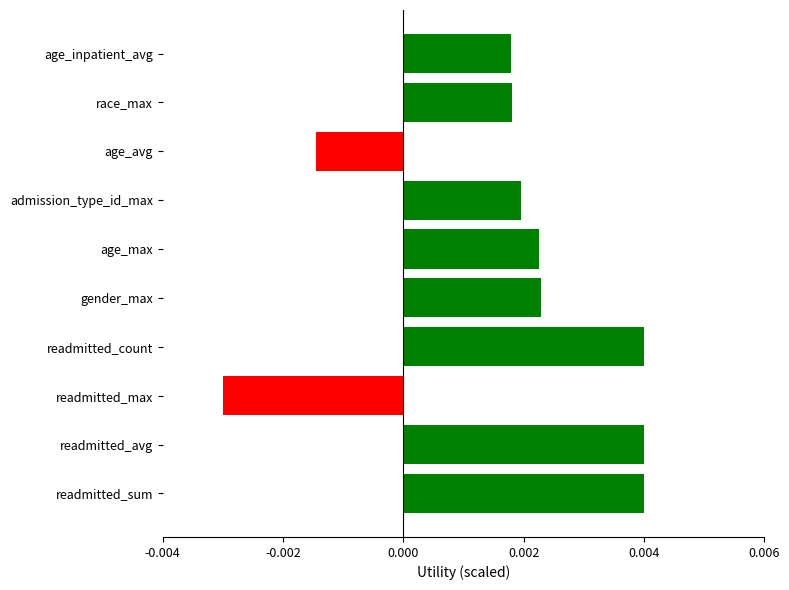

Which has a higher value, admission_type_id_max or readmitted_max?

admission_type_id_max